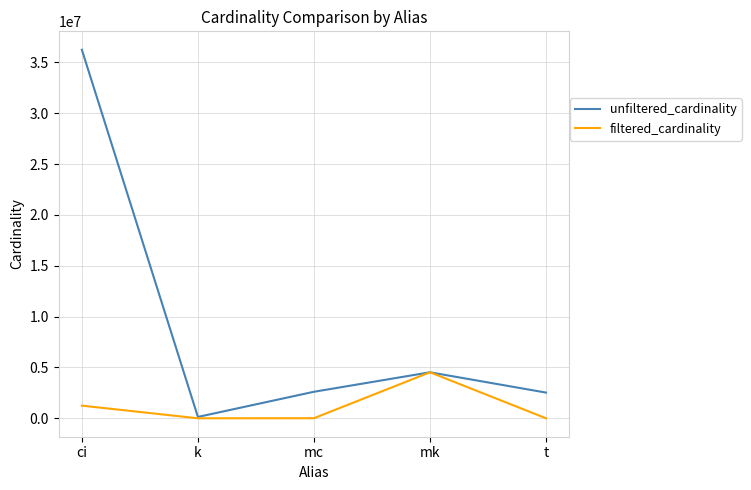

Is it true that unfiltered_cardinality equals 2609129 at mc?

True